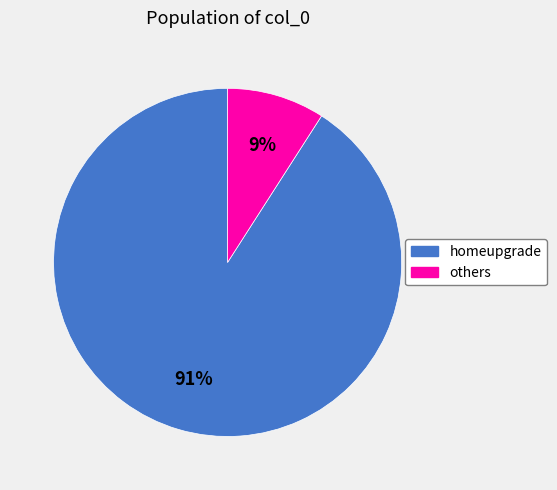

Is there a majority slice in this chart?

Yes